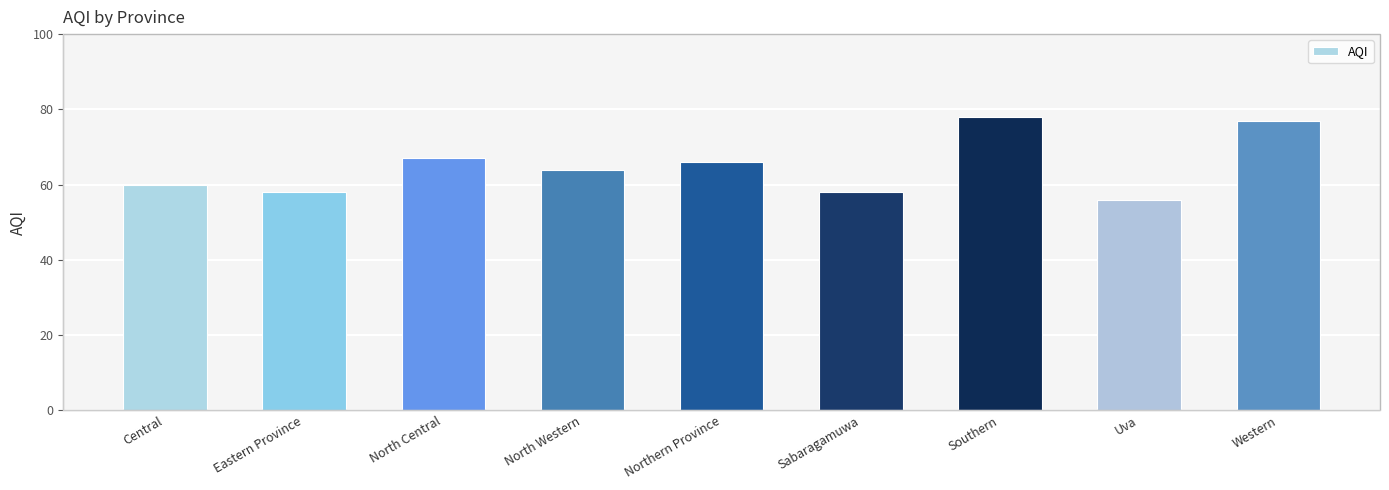

Reading left to right, what are all the values shown in this chart?

60	58	67	64	66	58	78	56	77